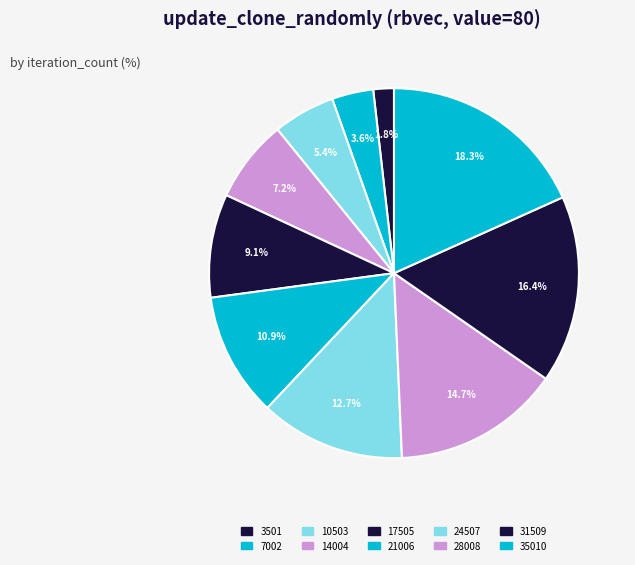

Count the number of slices in the pie.

10